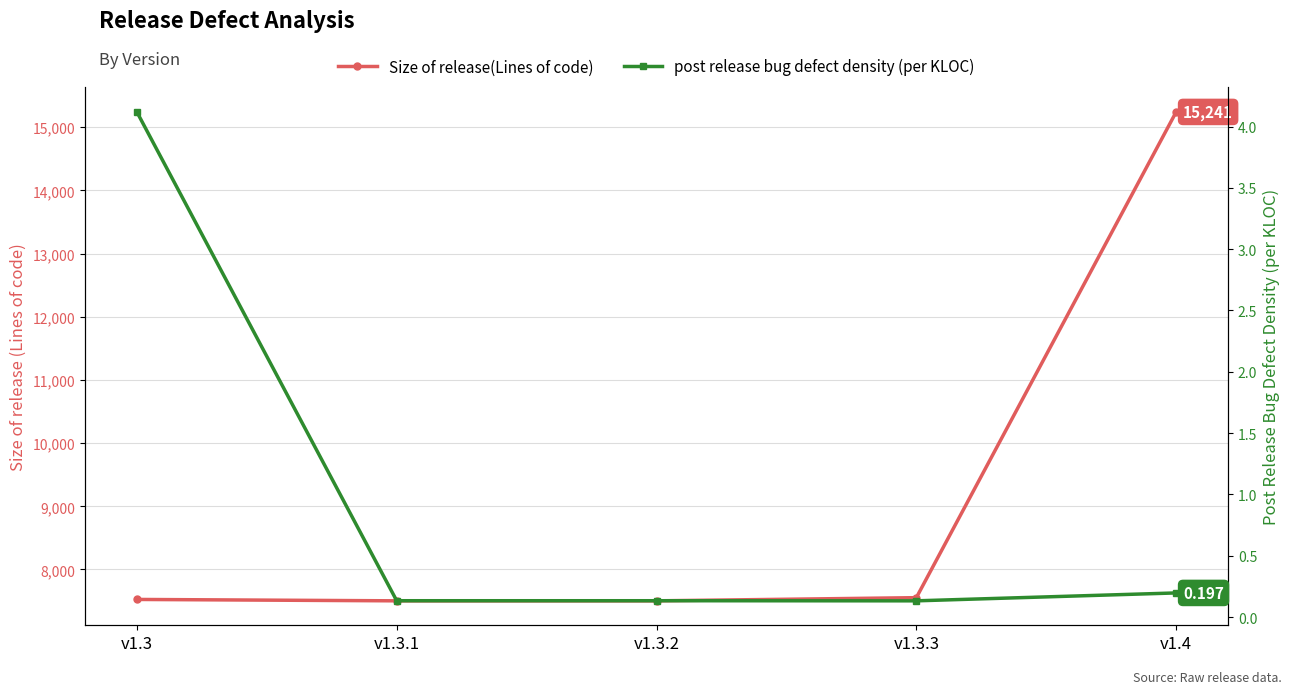

How many data points in Size of release(Lines of code) are less than 7526?

2